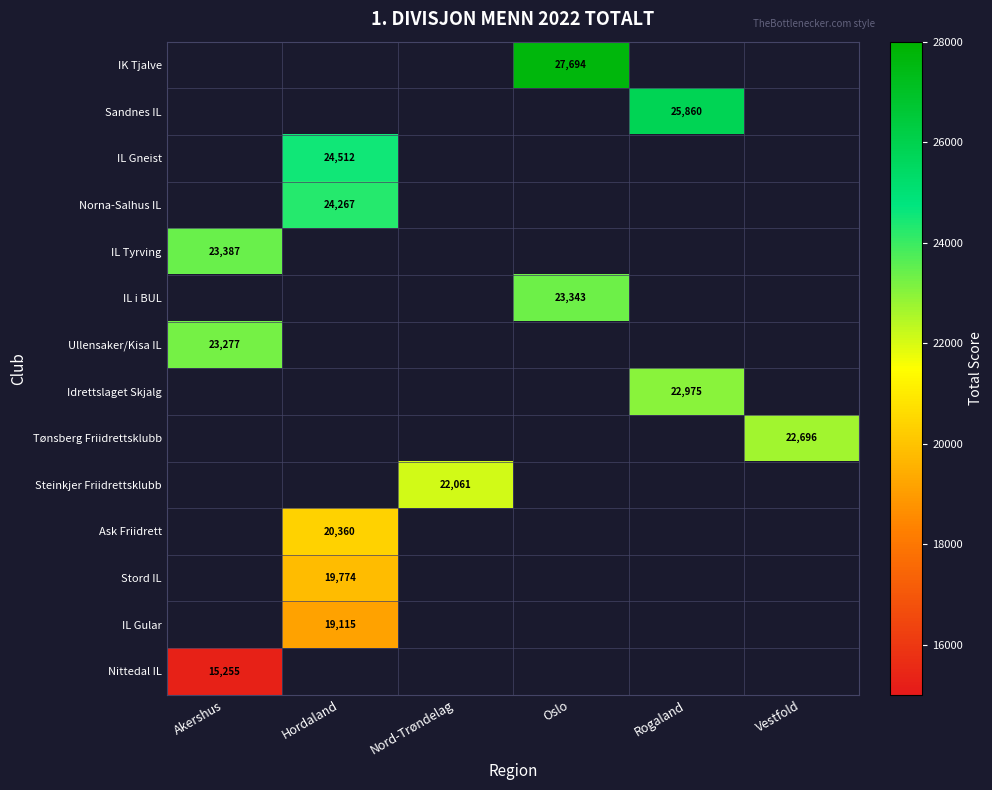

The Stord IL series shows 6689 at Hordaland. True or false?

False